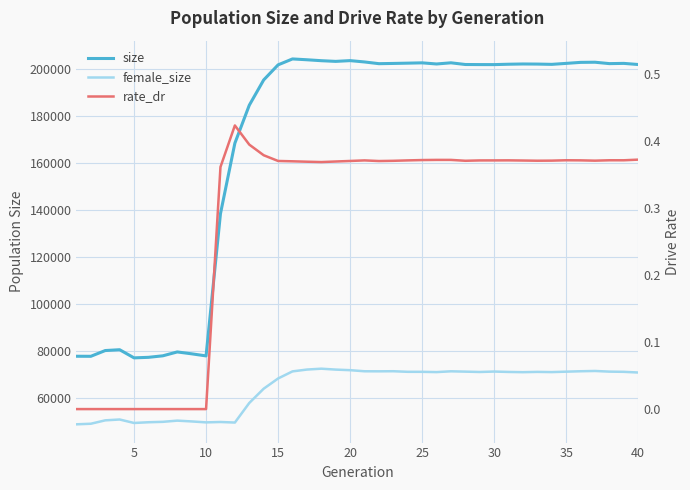

List the series in order of their overall mean, lowest first.

rate_dr, female_size, size